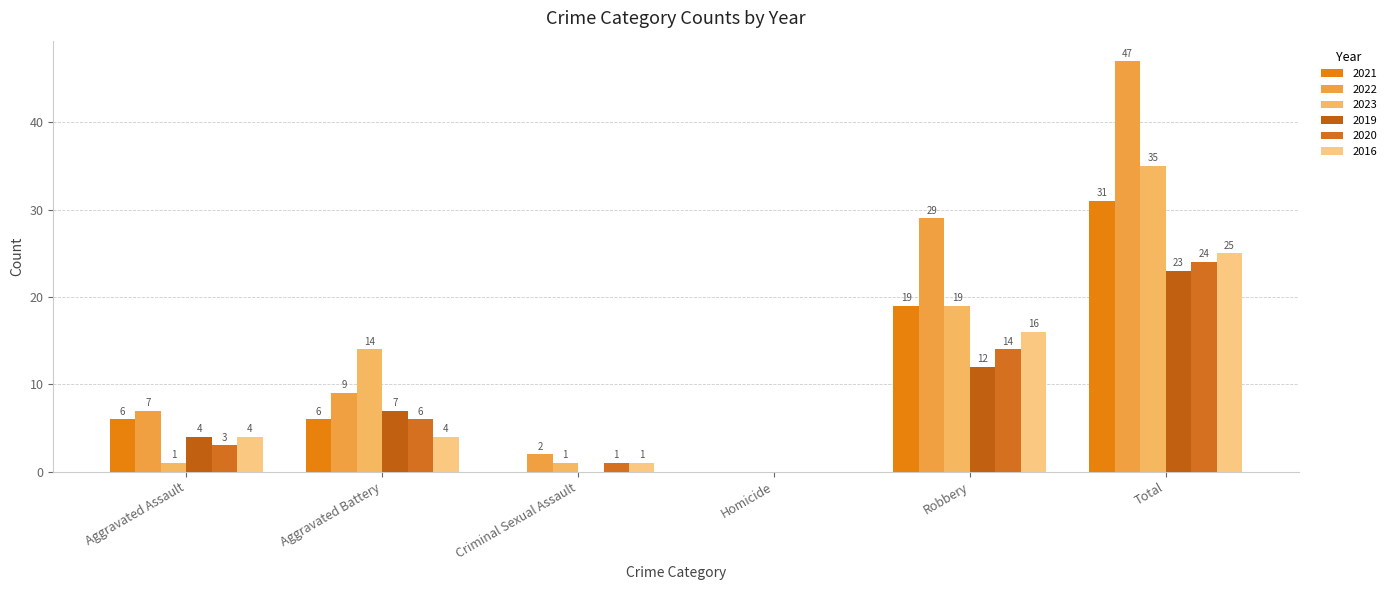

Rank the series at Total from highest to lowest value.

2022, 2023, 2021, 2016, 2020, 2019